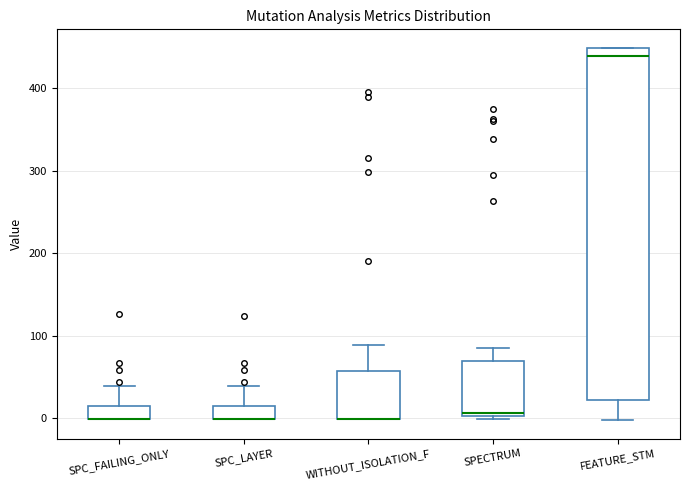

Reading left to right, read every box against the y-axis: the position of its median line, the range the box covers, and the ends of its whiskers. The values are not printed on the chart, so give them approximately, as read against the axis.

SPC_FAILING_ONLY: median 0 (drawn on the box's lower edge), box 0 to 20, whiskers 0 to 40
SPC_LAYER: median 0 (drawn on the box's lower edge), box 0 to 20, whiskers 0 to 40
WITHOUT_ISOLATION_F: median 0 (drawn on the box's lower edge), box 0 to 60, whiskers 0 to 90
SPECTRUM: median 10, box 0 to 70, whiskers 0 (just below the box's lower edge) to 90
FEATURE_STM: median 440, box 20 to 450, whiskers 0 to 450